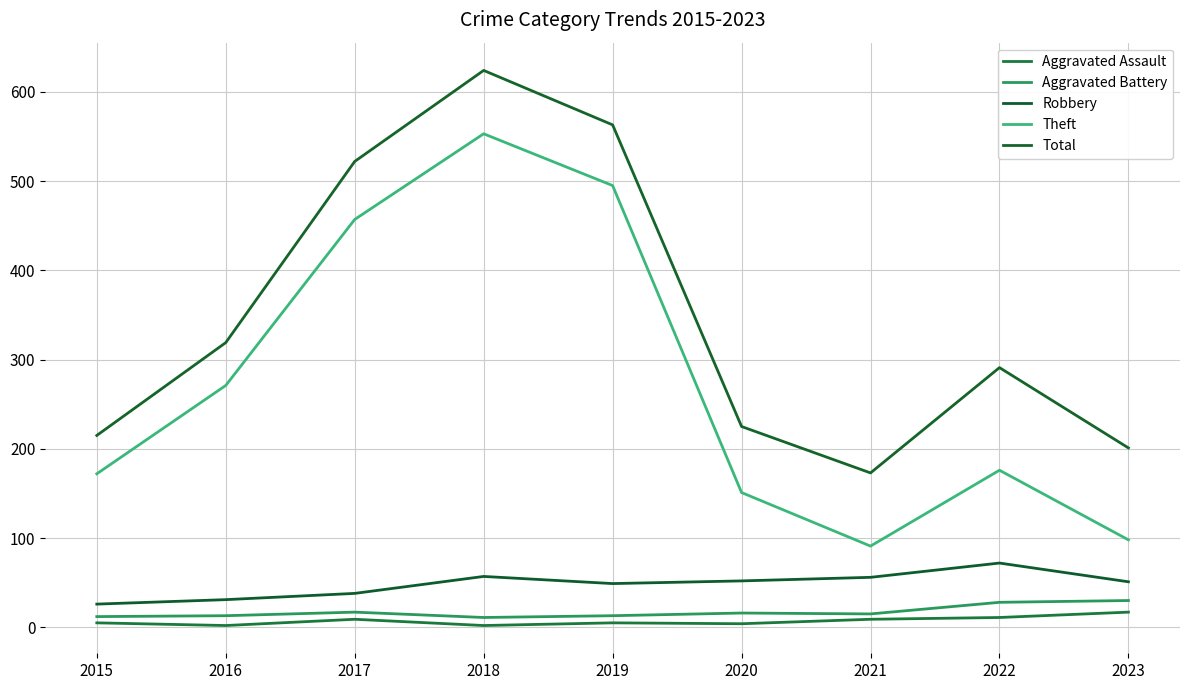

What is the difference between the Robbery values at 2016 and 2019?

18